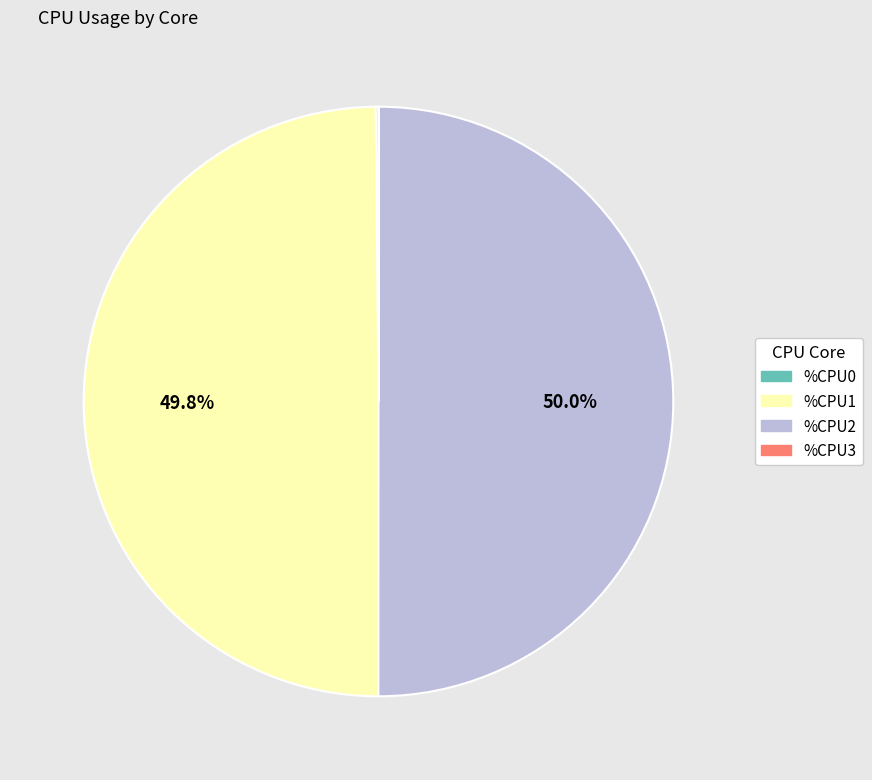

How much of the chart is everything except %CPU1?

50.2%